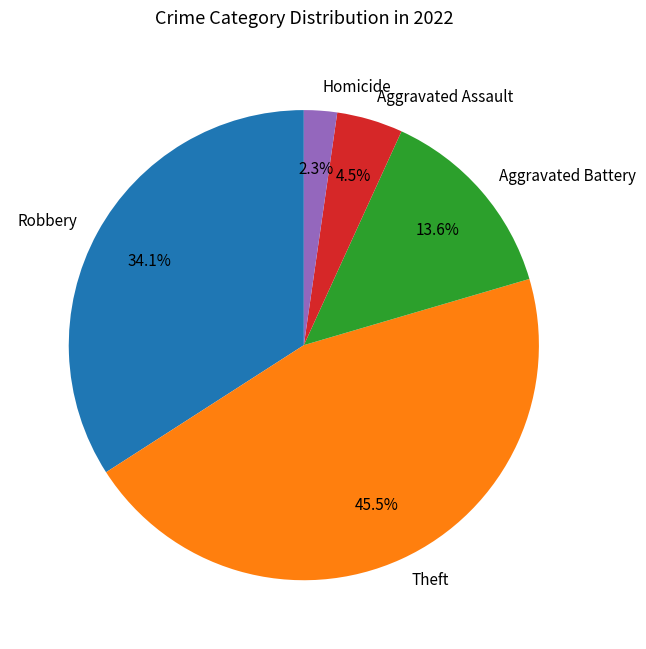

Between Theft and Aggravated Battery, which is larger?

Theft